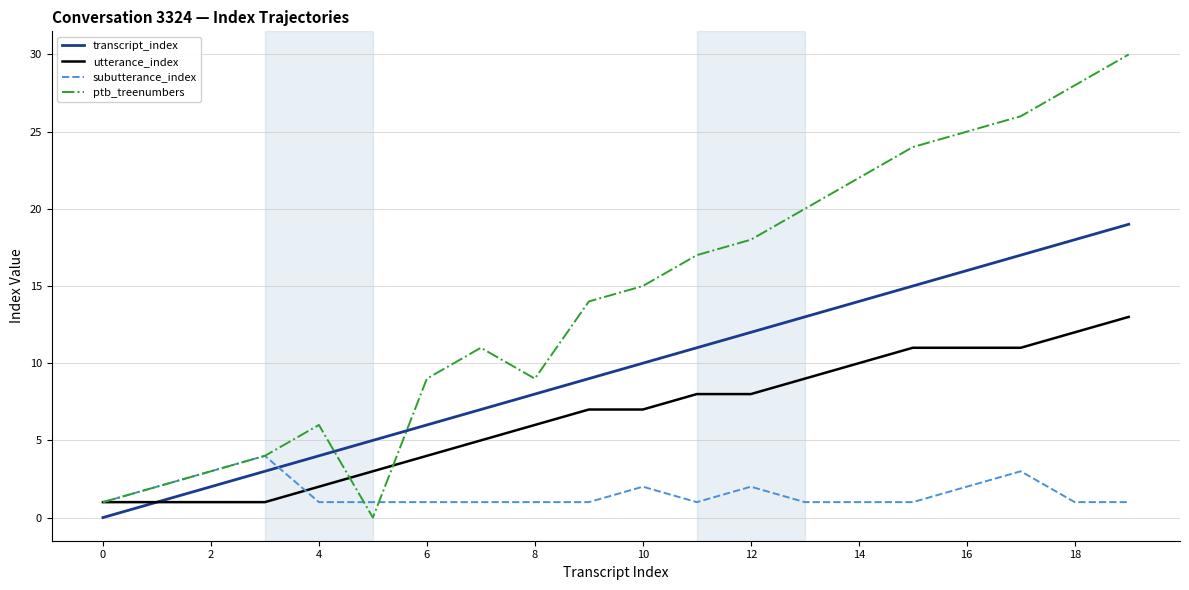

Which series has the widest spread of values?

ptb_treenumbers